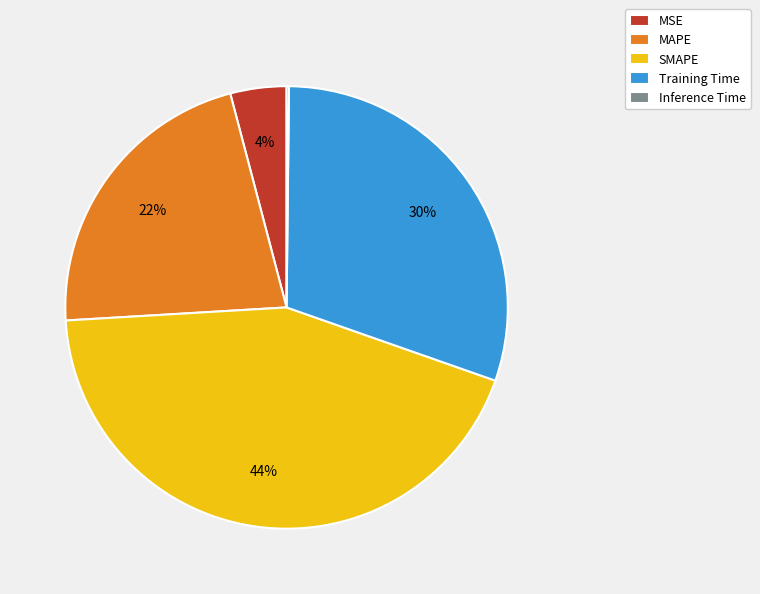

Combined, do SMAPE and Training Time account for over 50%?

Yes